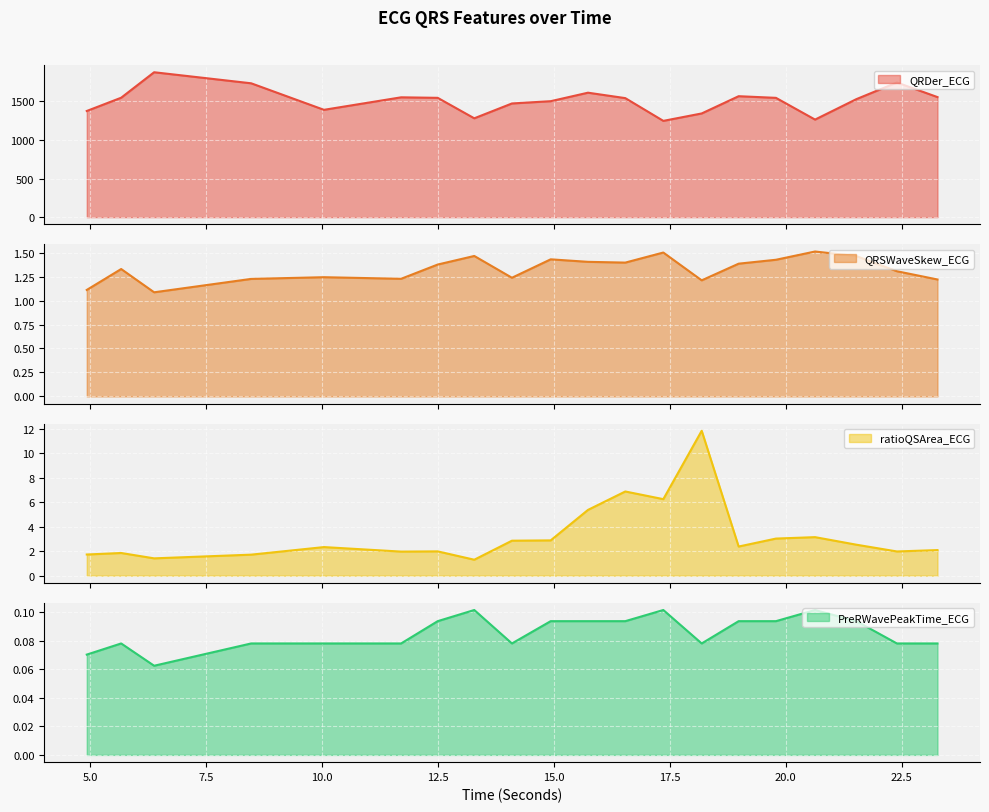

How many values in the ratioQSArea_ECG series exceed 2?

12